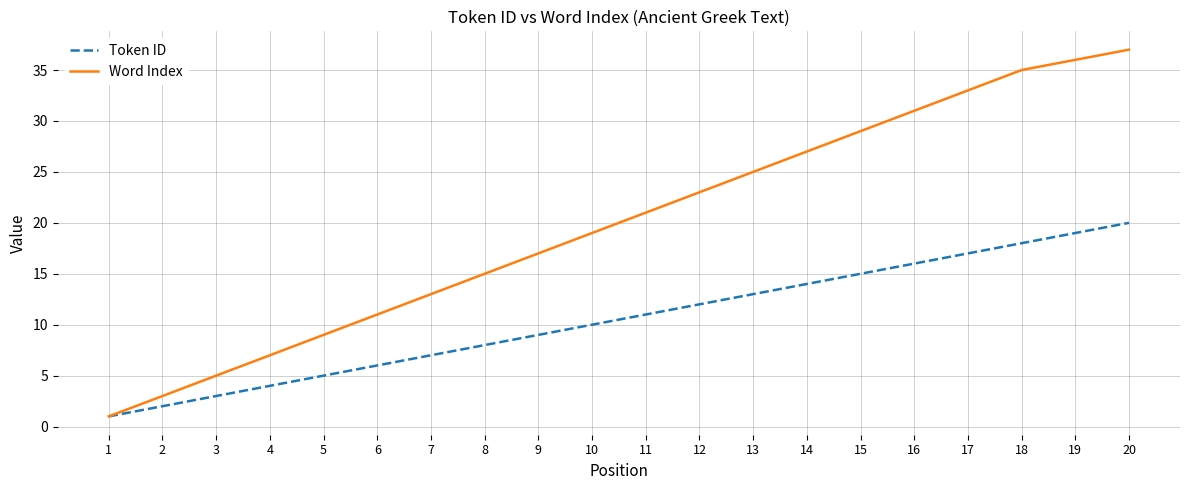

Between 6 and 18, which series saw the biggest shift?

Word Index